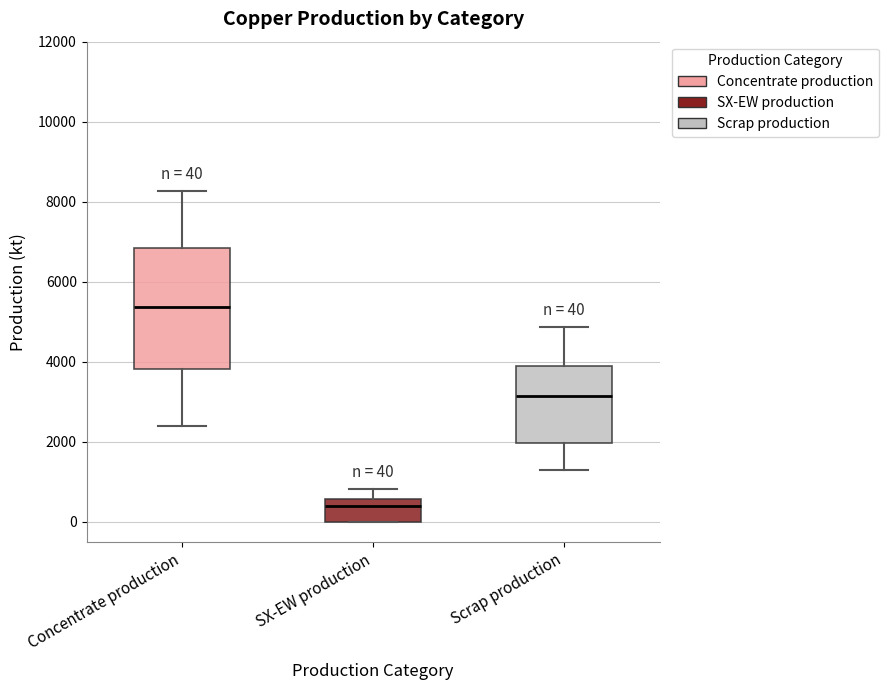

Comparing the boxes themselves (not the whiskers), which one is the tallest?

Concentrate production